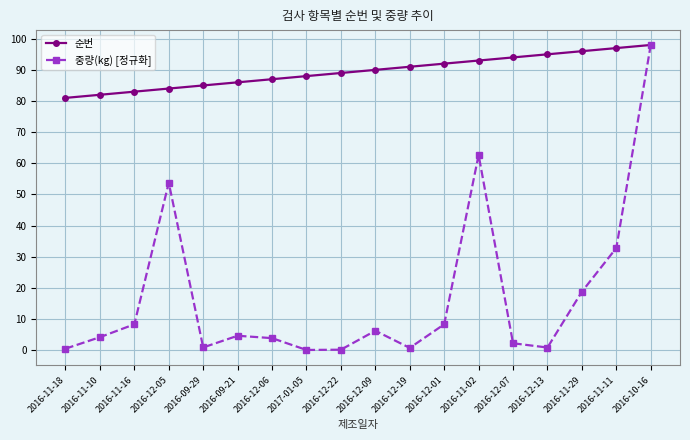

In 중량(kg) [정규화], how many points are higher than both neighbors (excluding endpoints)?

4